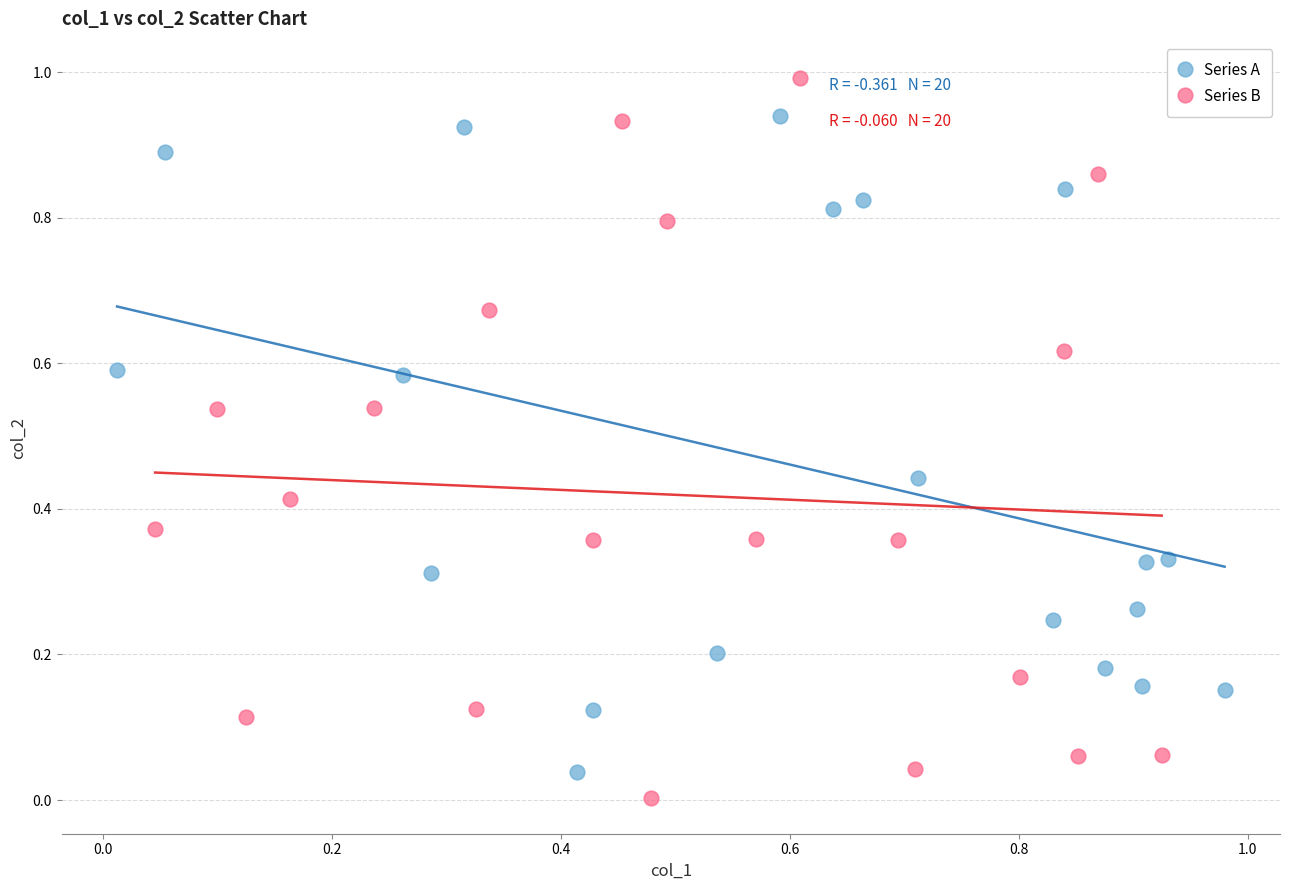

Which series reaches the minimum Y coordinate?

Series B